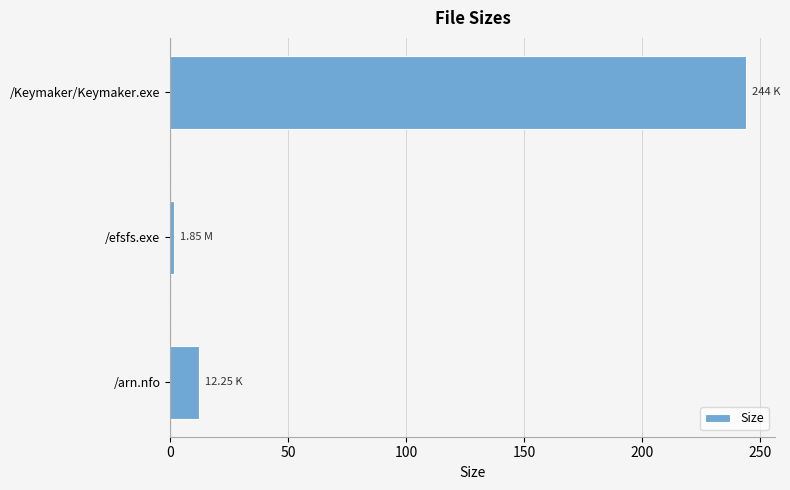

How many values are below 12?

1